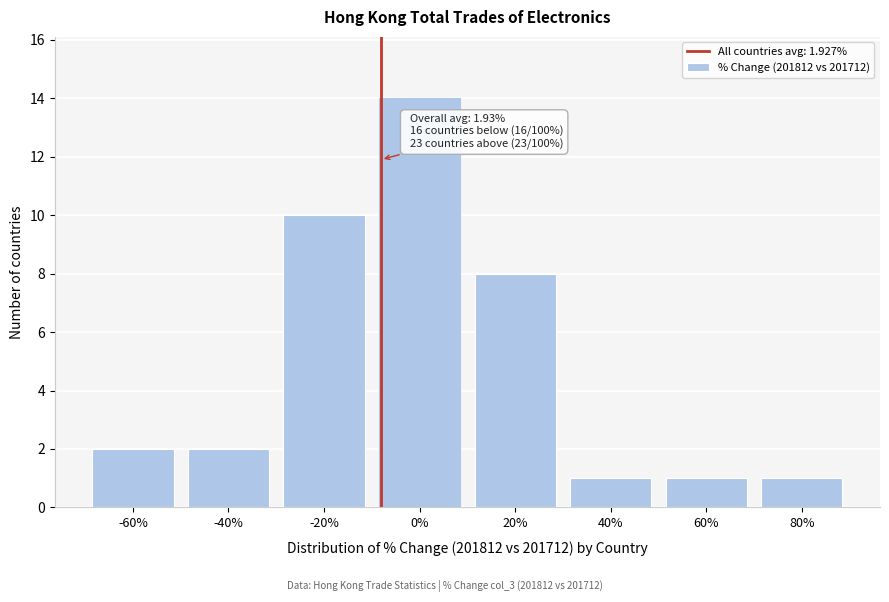

Reading left to right, list all the values displayed in this chart.

2	2	10	14	8	1	1	1